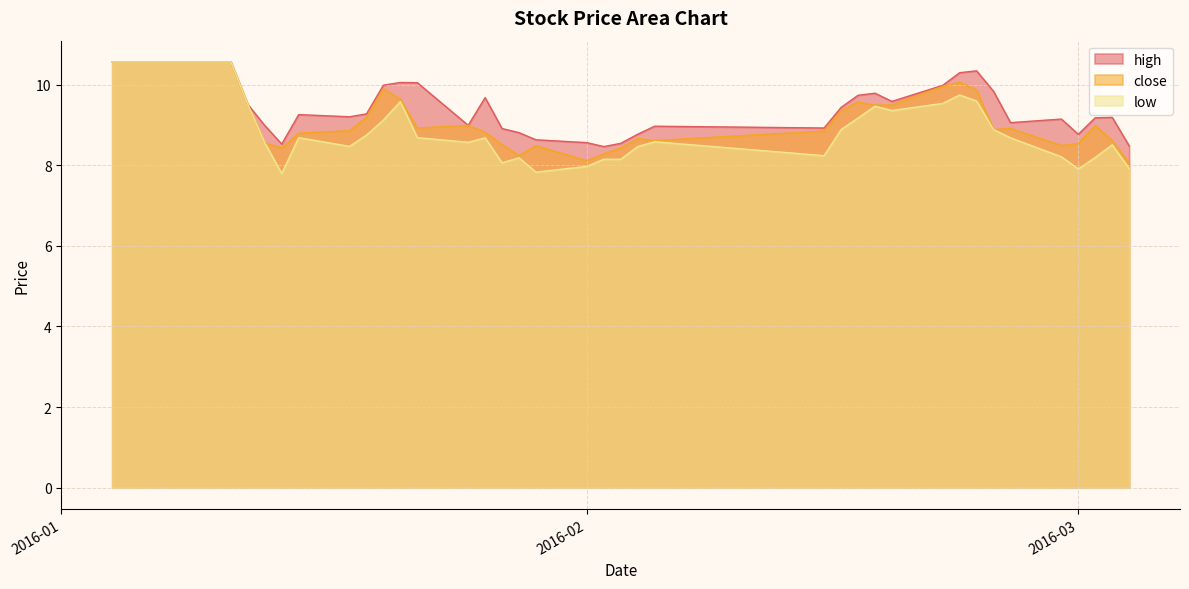

What is the label of the 26th point from the left?

2016-02-15